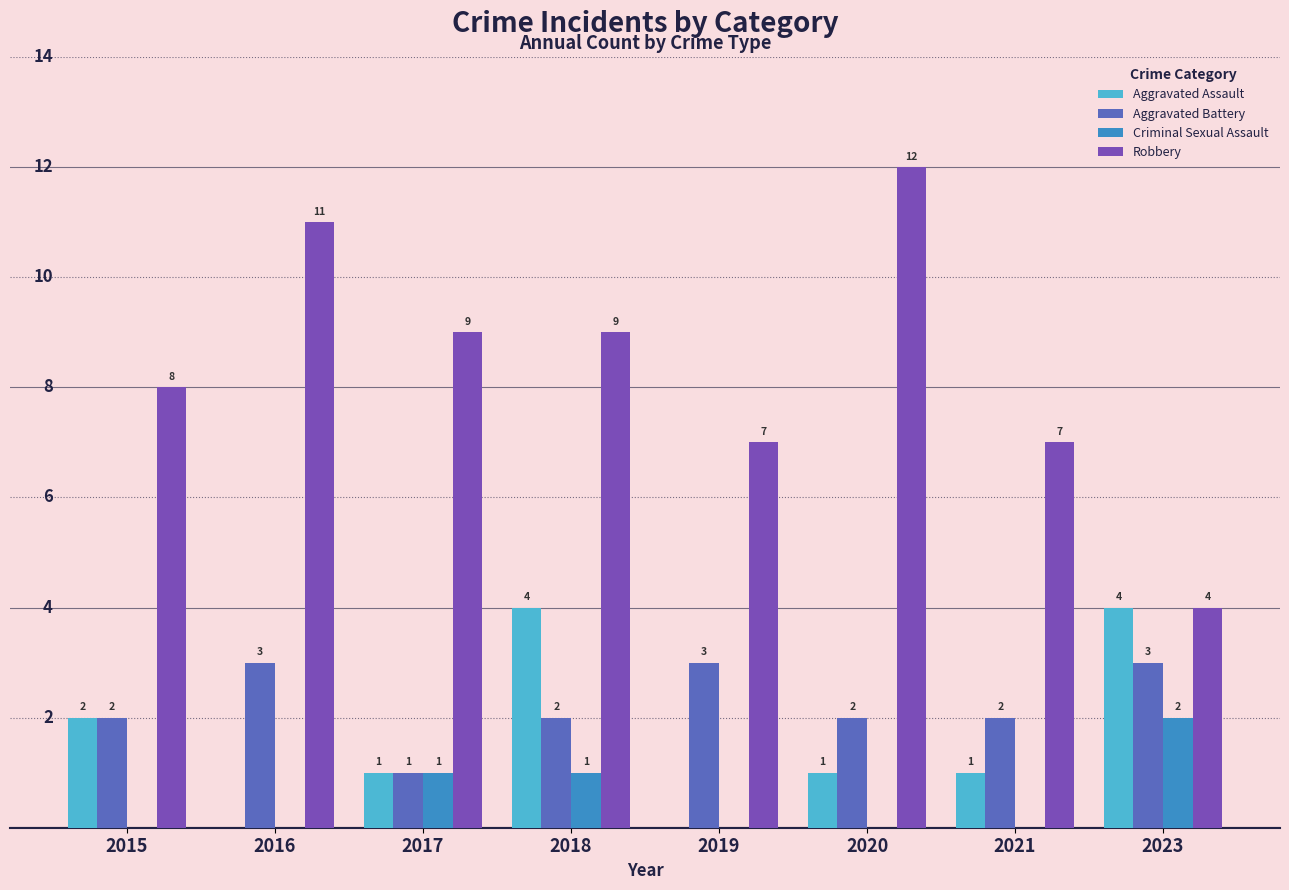

What is the sum of the Criminal Sexual Assault values at 2018 and 2021?

1